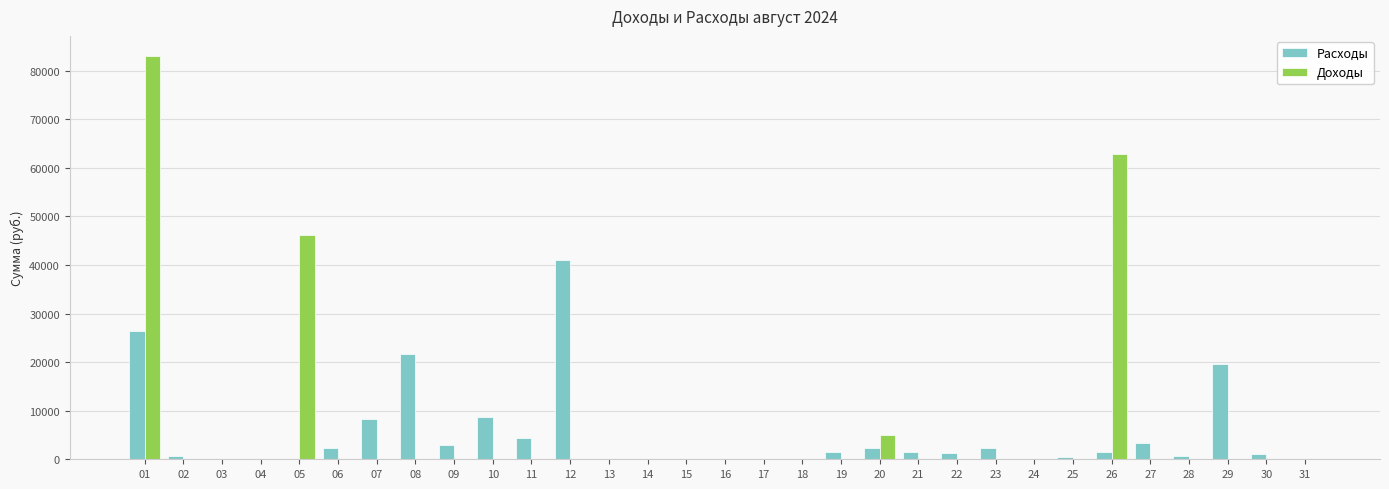

What is the sum of all Доходы values?

197092